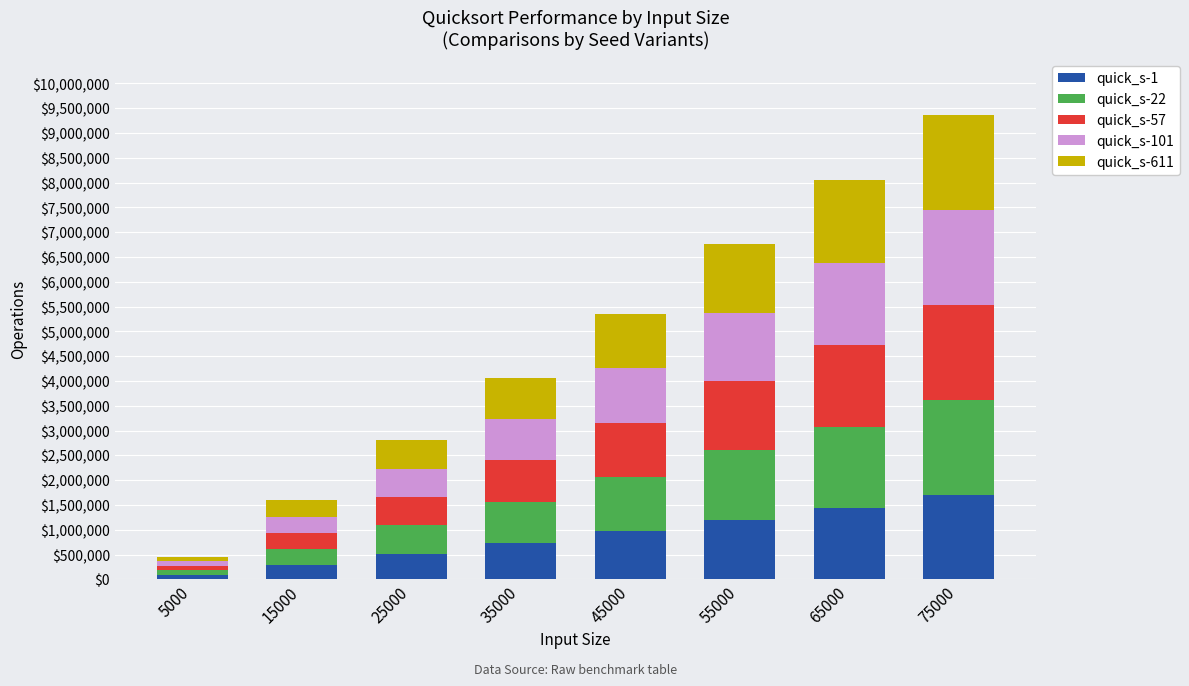

At which category is the sum across all series the highest?

75000